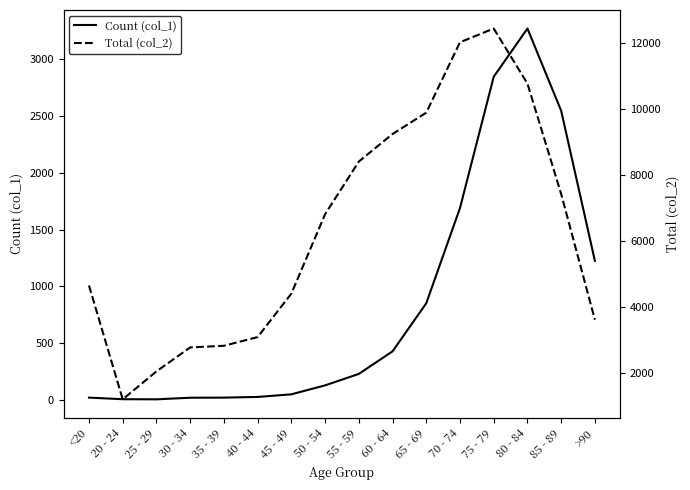

List the labels in order of Count (col_1) value, smallest first.

25 - 29, 20 - 24, 30 - 34, <20, 35 - 39, 40 - 44, 45 - 49, 50 - 54, 55 - 59, 60 - 64, 65 - 69, >90, 70 - 74, 85 - 89, 75 - 79, 80 - 84